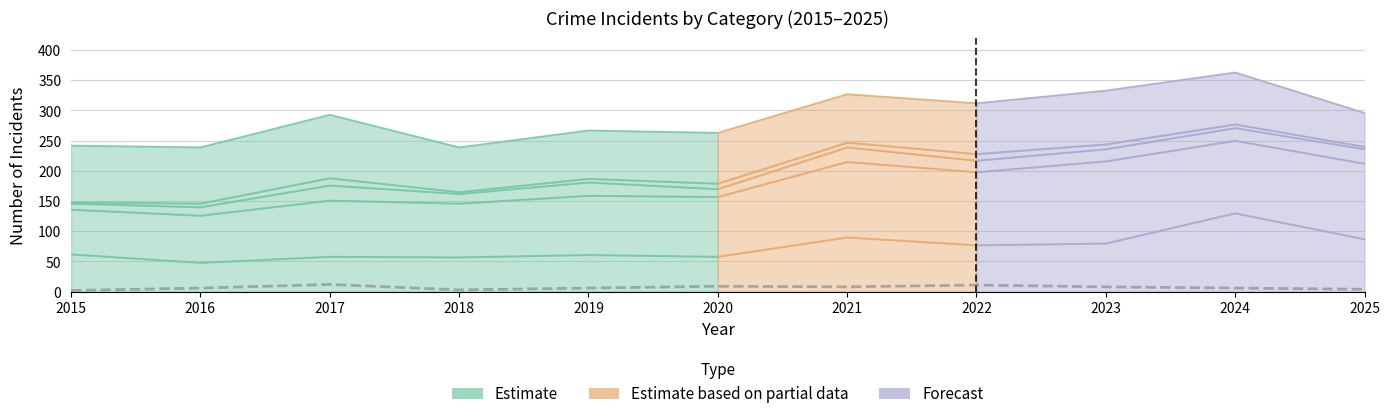

Rank the categories by value from highest to lowest.

2017, 2022, 2020, 2021, 2023, 2016, 2019, 2024, 2025, 2018, 2015